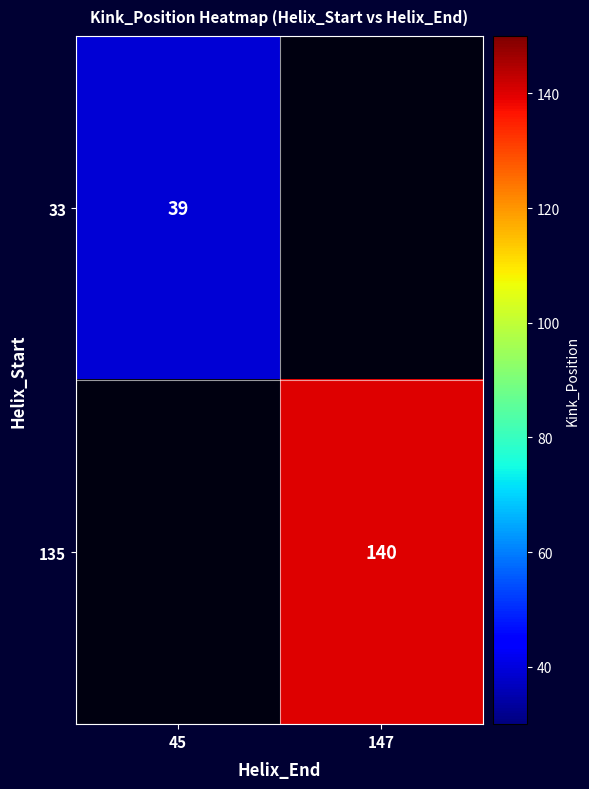

Is it true that 135 equals 140 at 147?

True